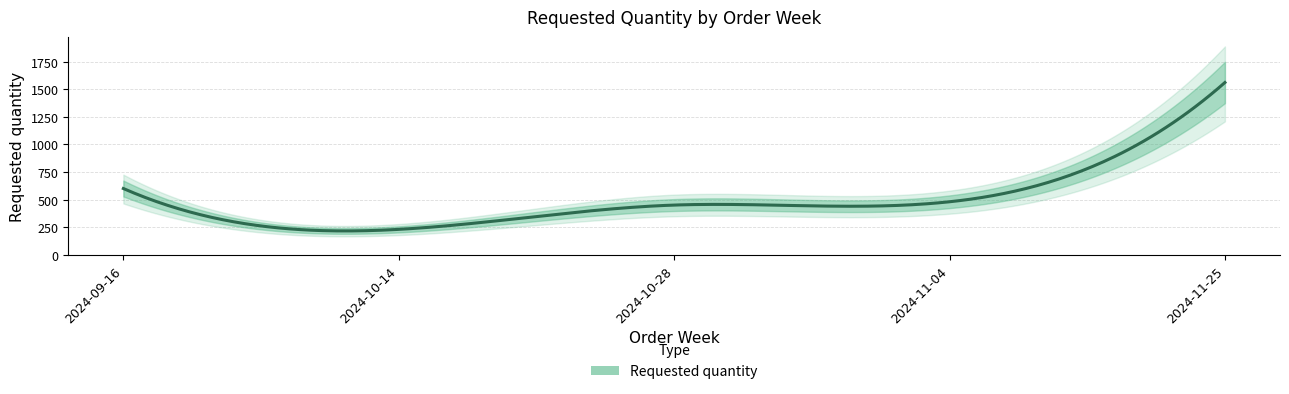

The value at 2024-11-25 is 1560. True or false?

True